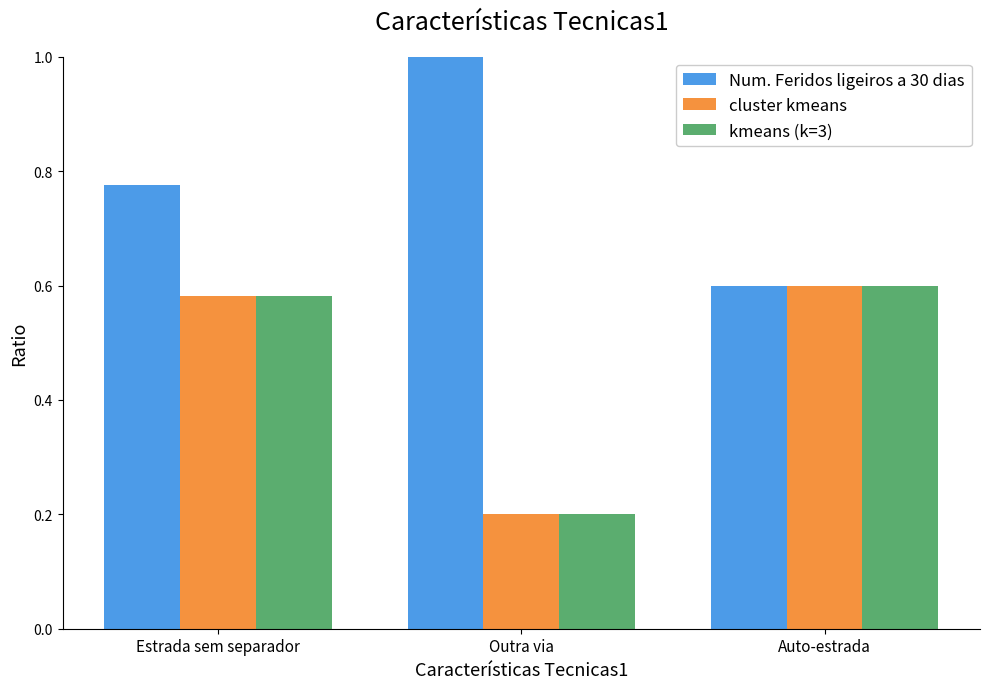

What is the difference between the kmeans (k=3) values at Outra via and Auto-estrada?

0.4